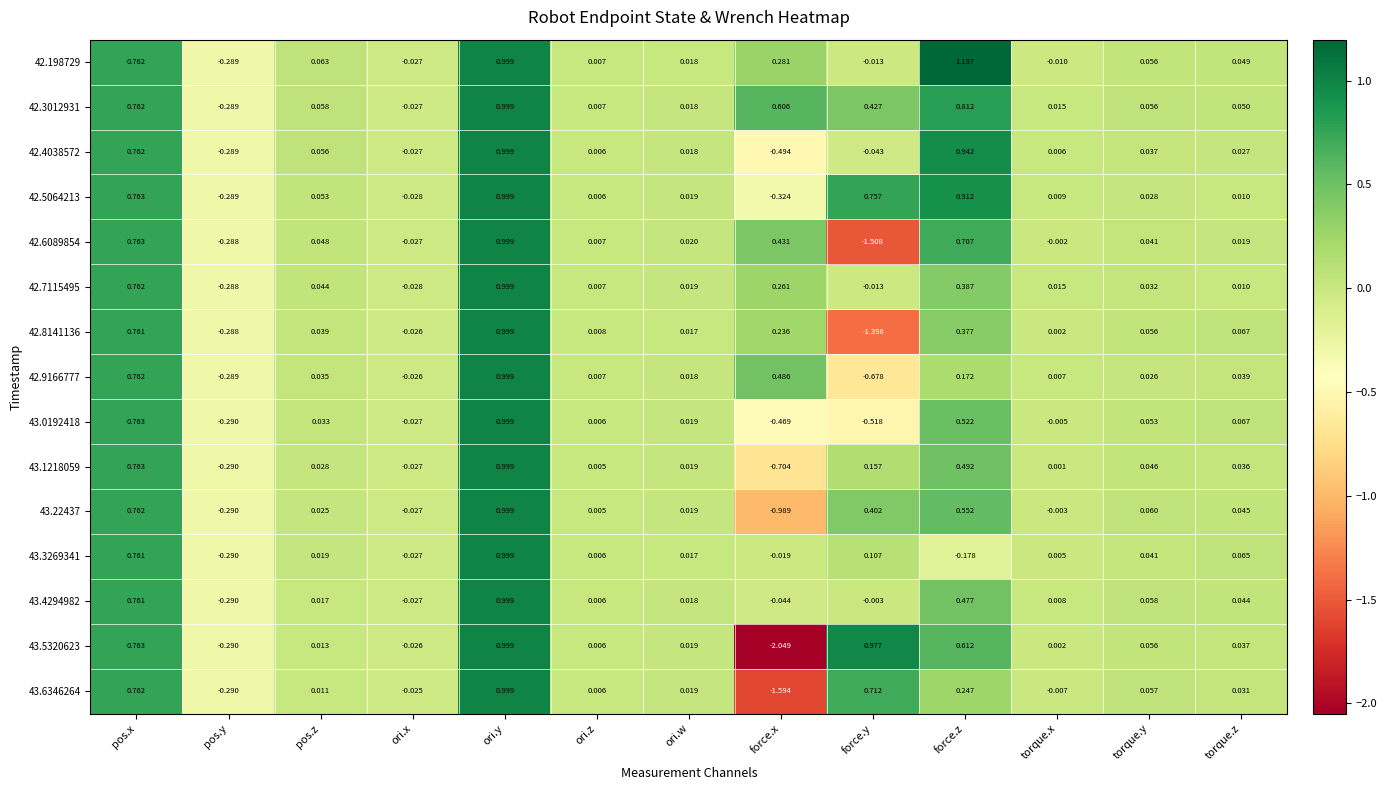

At which category is the sum across all series the highest?

ori.y